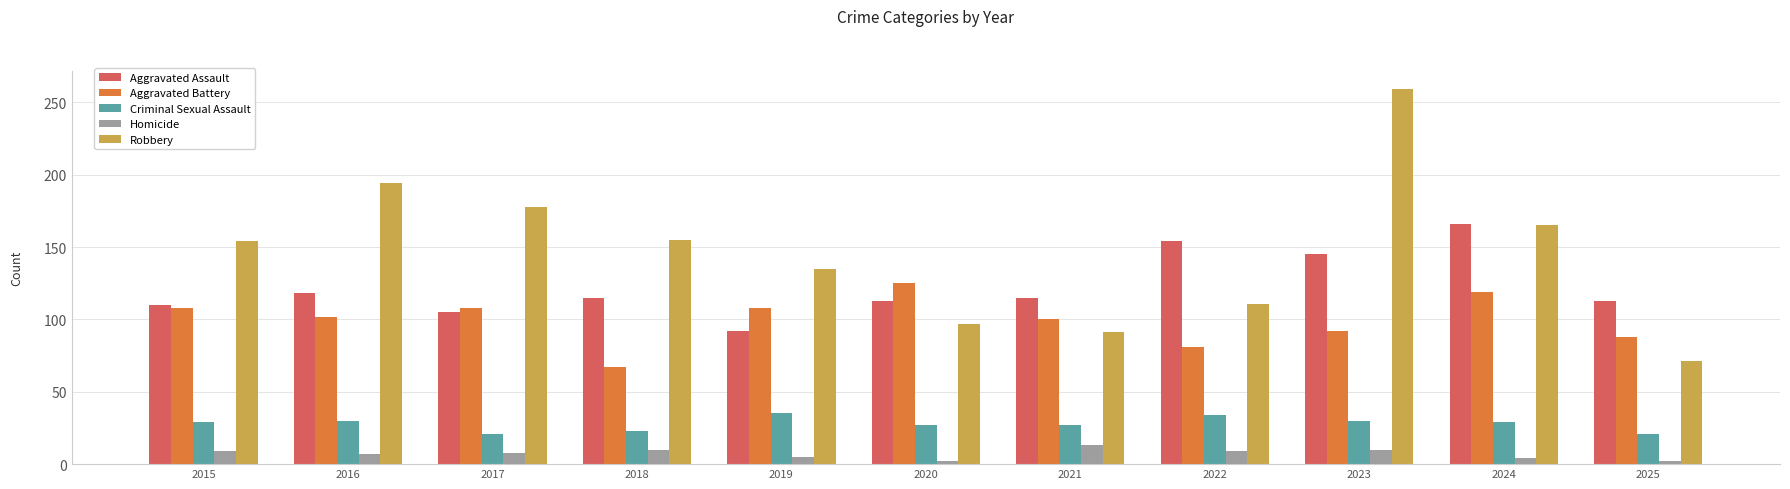

True or false: Robbery has a value of 68 at 2016.

False